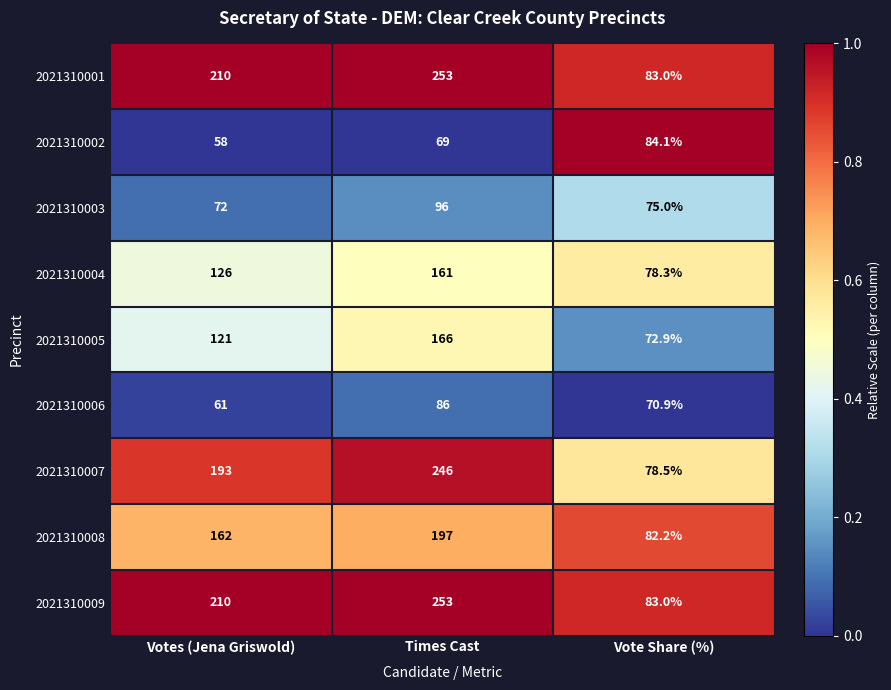

What is the minimum value for 2021310008?

82.2